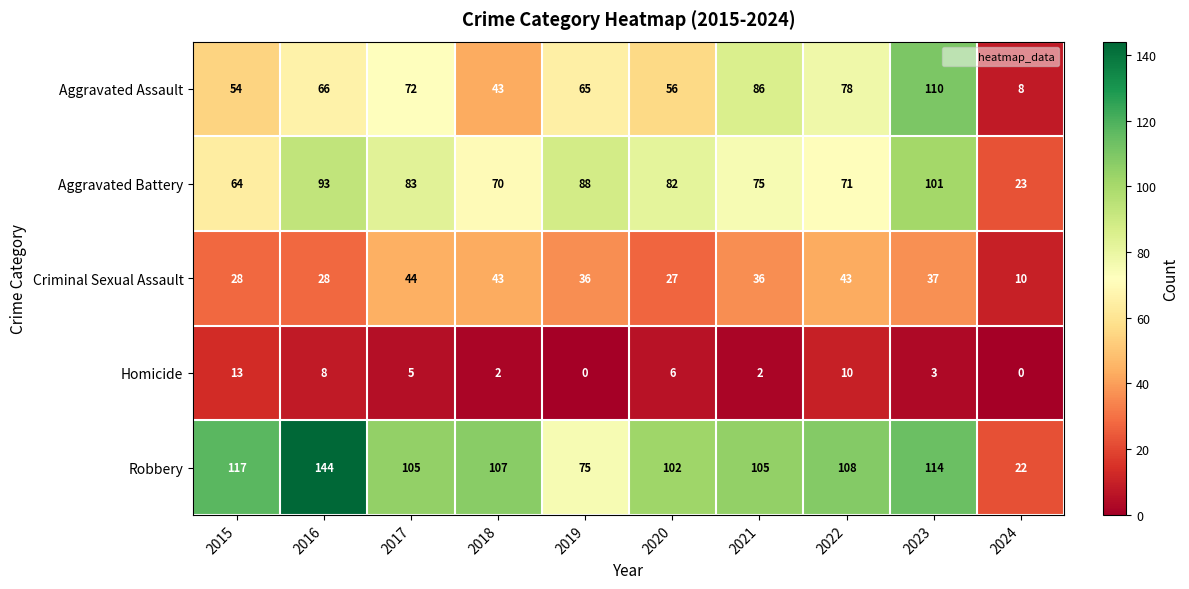

Which series has the largest total across all categories?

Robbery